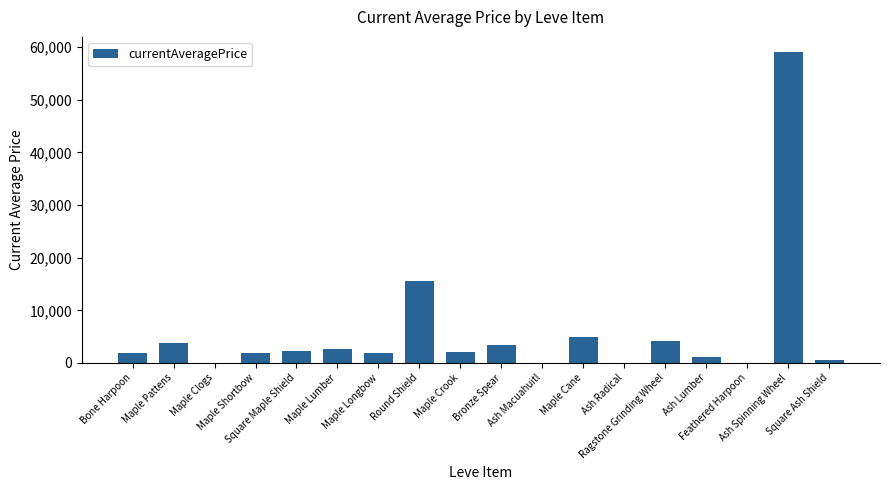

What is the greatest value displayed?

58998.5